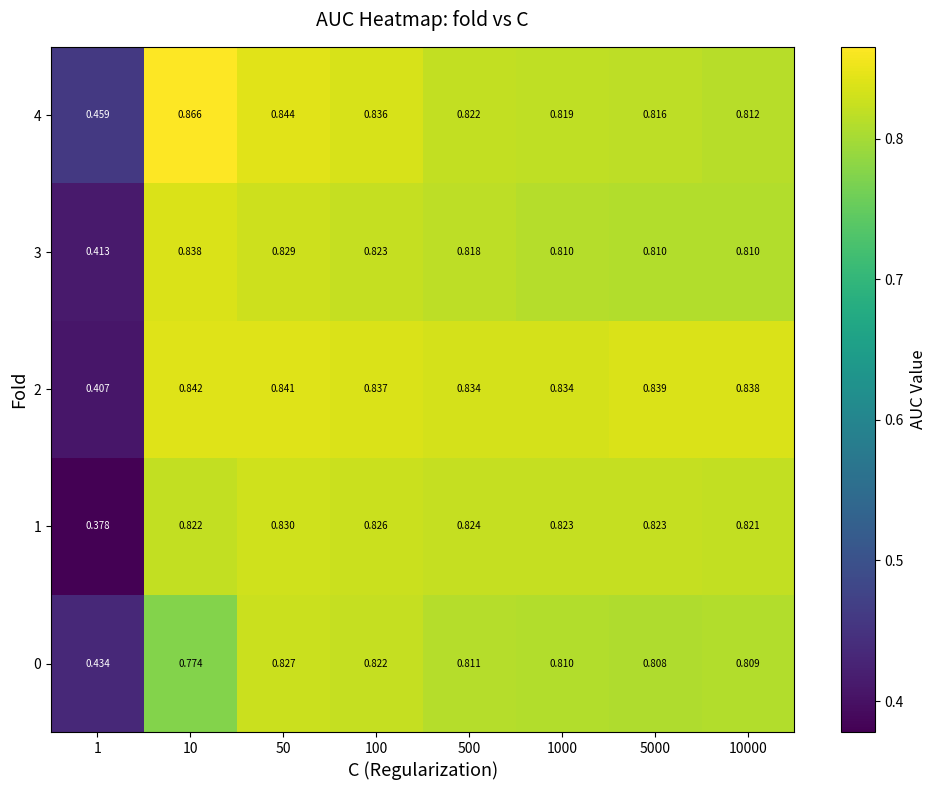

Is the value of 4 at 50 greater than the value of 2 at 5000?

Yes